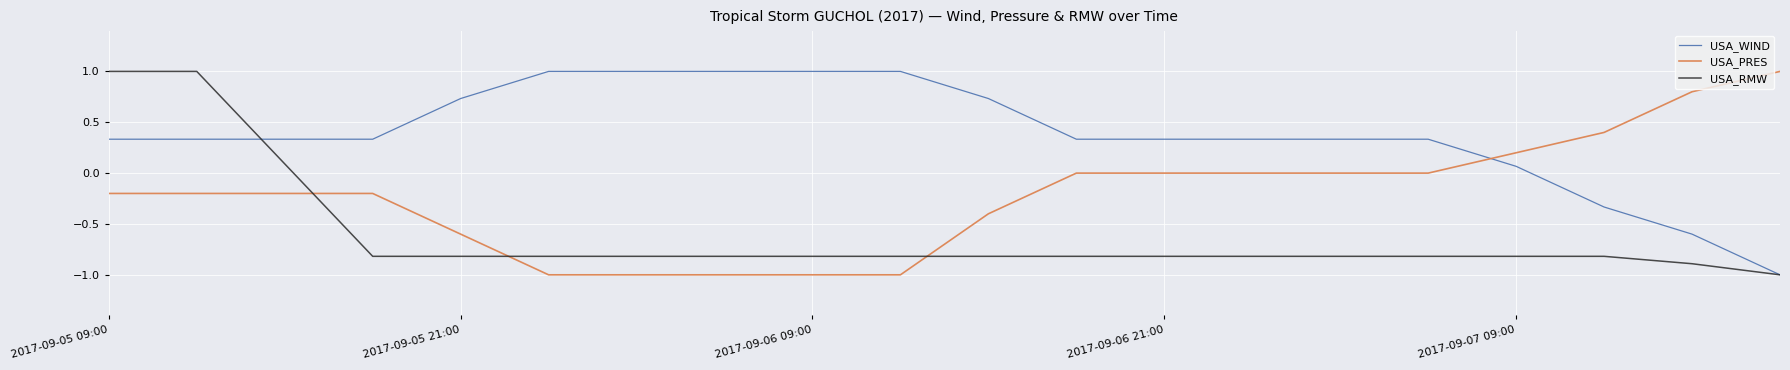

What is the greatest value displayed?

1.0